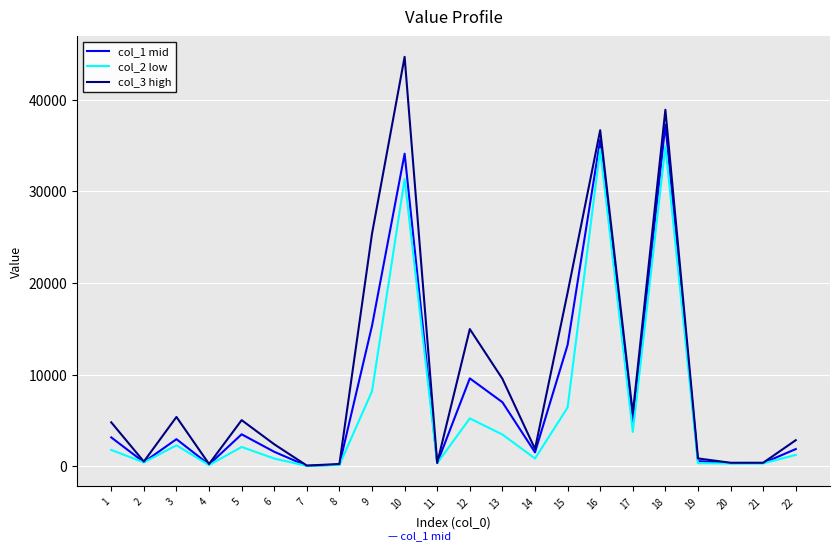

Rank the series by their maximum value, from lowest to highest.

col_2 low, col_1 mid, col_3 high